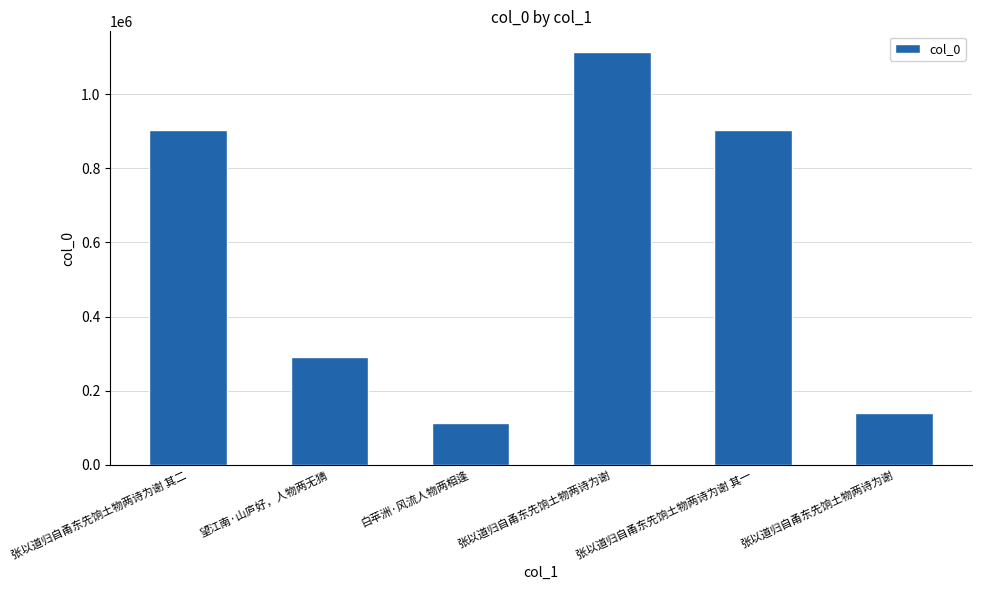

Is it true that the value at 张以道归自甬东先饷土物两诗为谢 其一 is 902559?

True